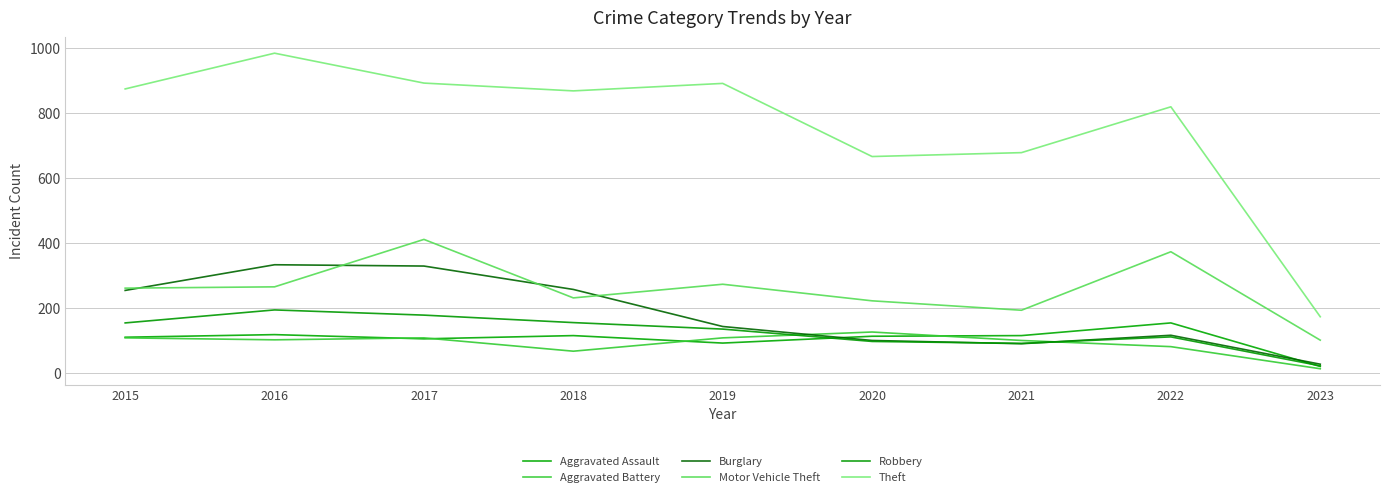

What is the difference between the Aggravated Assault values at 2023 and 2020?

93